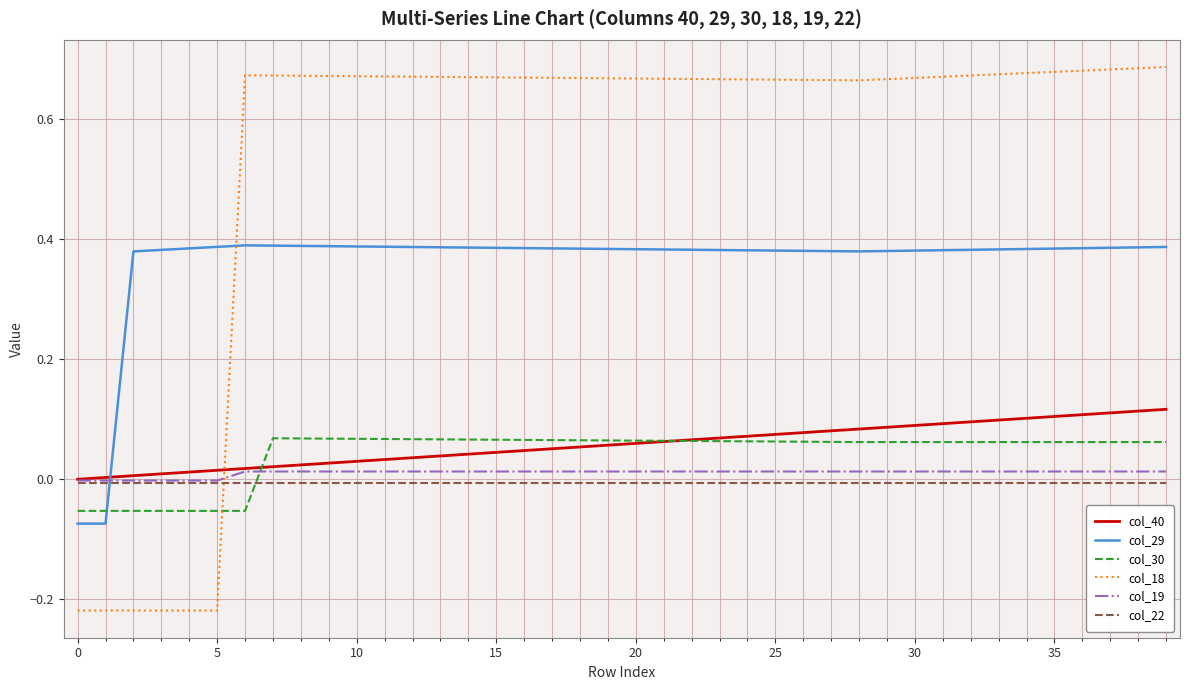

What is the sum of all col_22 values?

-0.3